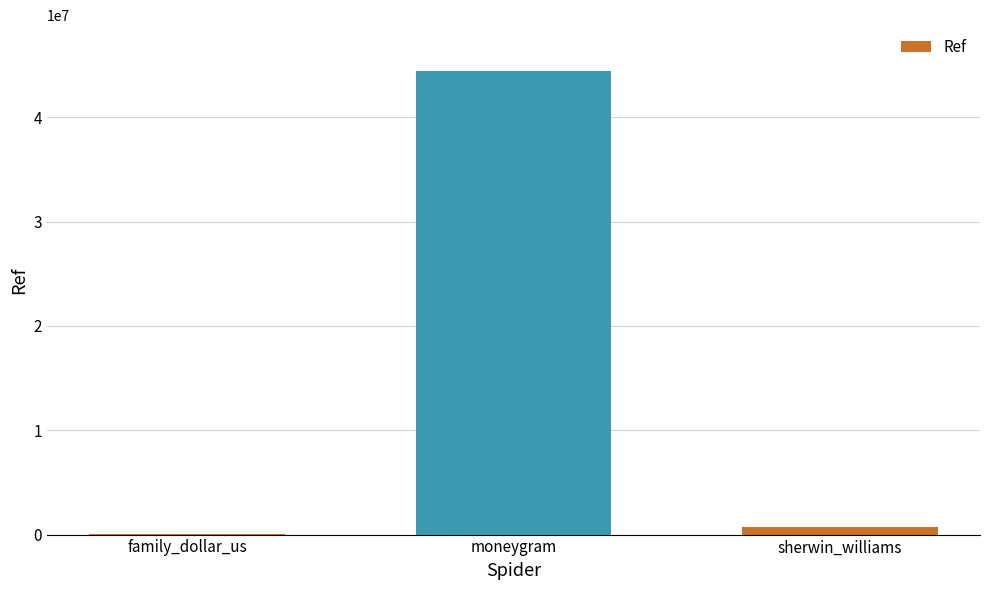

Which category has the highest value across all series?

moneygram